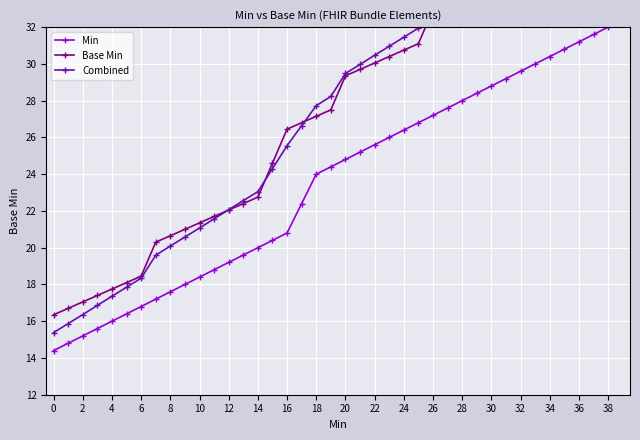

Reading left to right, what are all the values shown in this chart?

Min: 14.4	14.8	15.2	15.6	16.0	16.4	16.8	17.2	17.6	18.0	18.4	18.8	19.2	19.6	20.0	20.4	20.8	22.4	24.0	24.4	24.8	25.2	25.6	26.0	26.4	26.8	27.2	27.6	28.0	28.4	28.8	29.2	29.6	30.0	30.4	30.8	31.2	31.6	32.0	32.4
Base Min: 16.4	16.7	17.1	17.4	17.8	18.1	18.4	20.3	20.6	21.0	21.4	21.7	22.1	22.4	22.8	24.6	26.4	26.8	27.1	27.5	29.4	29.7	30.1	30.4	30.8	31.1	33.0	34.8	35.1	35.5	35.9	37.7	39.5	41.4	41.8	42.1	42.5	42.8	43.1	43.5
Combined: 15.4	15.9	16.4	16.9	17.4	17.9	18.3	19.6	20.1	20.6	21.1	21.6	22.1	22.6	23.1	24.3	25.6	26.6	27.7	28.2	29.5	30.0	30.5	31.0	31.4	31.9	33.2	34.4	34.9	35.4	35.9	37.2	38.4	39.7	40.2	40.6	41.1	41.6	42.1	42.6